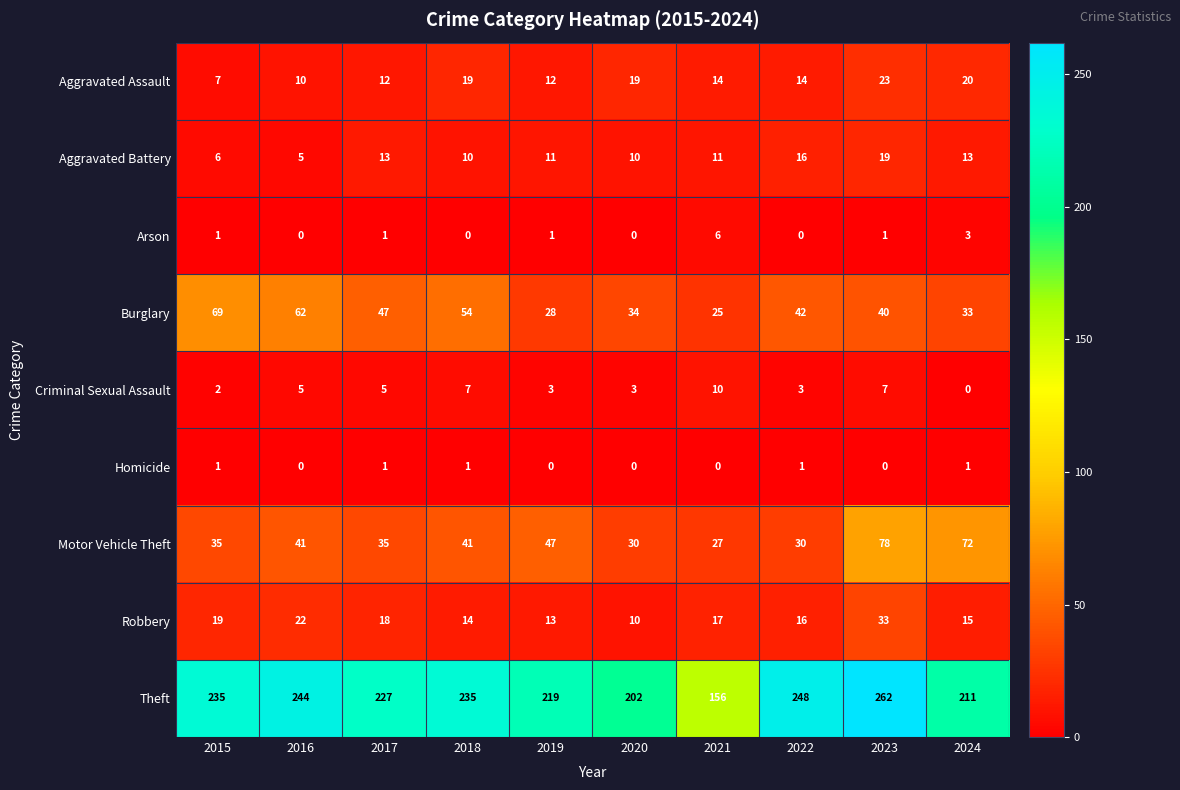

What is the total value across all series at 2016?

389